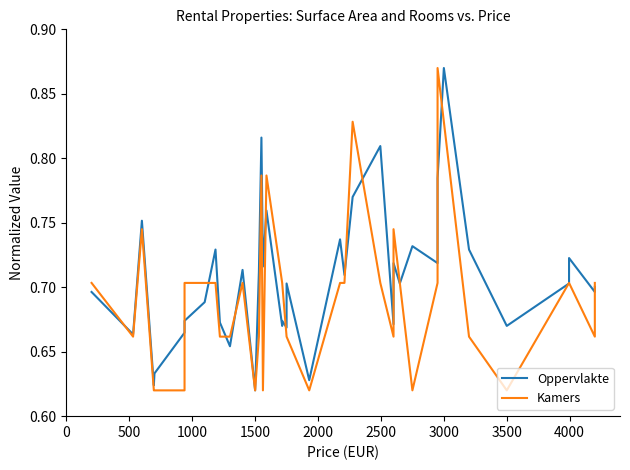

Does the chart have visible grid lines?

No